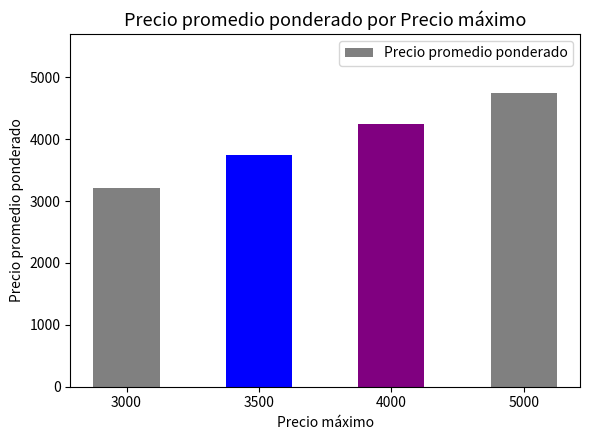

Rank the categories by value from highest to lowest.

5000, 4000, 3500, 3000